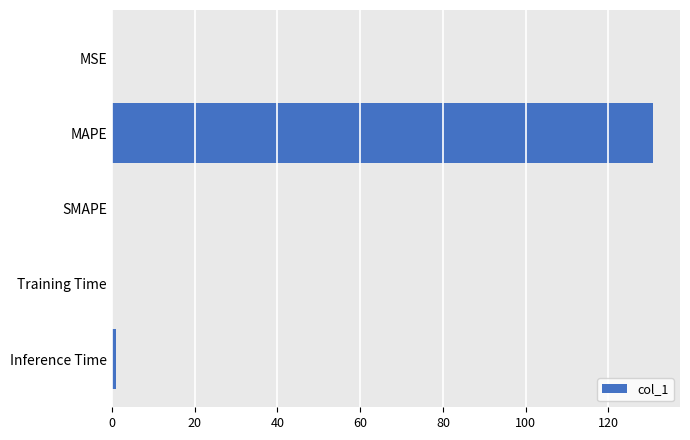

What is the sum of all values?

131.9